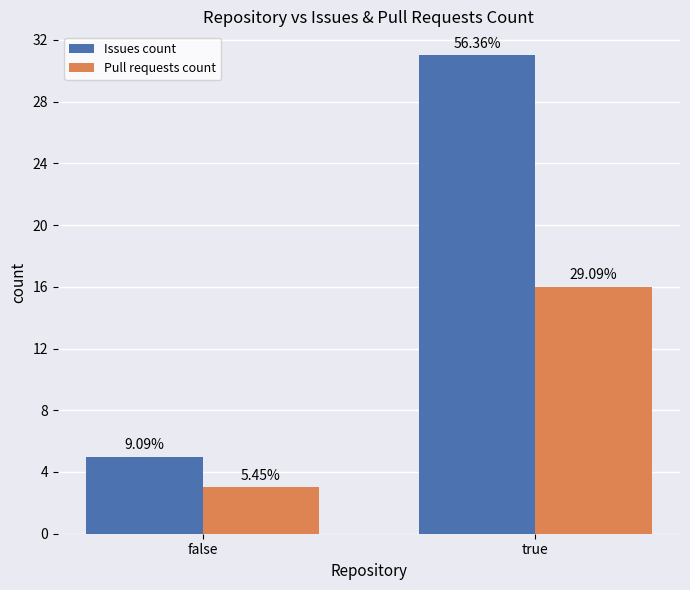

Which has a higher value, true or false?

true